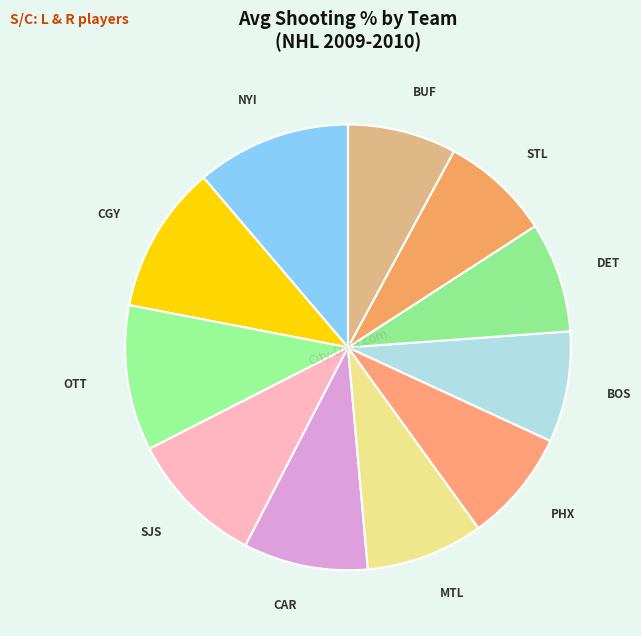

How many slices are in this pie chart?

11